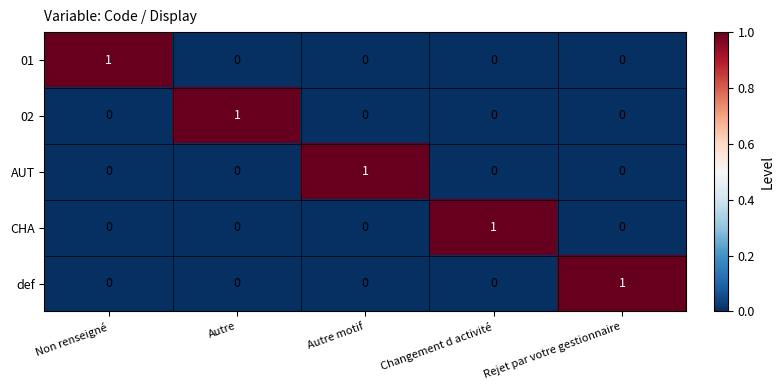

Count the CHA values in the range 0 to 1.

5